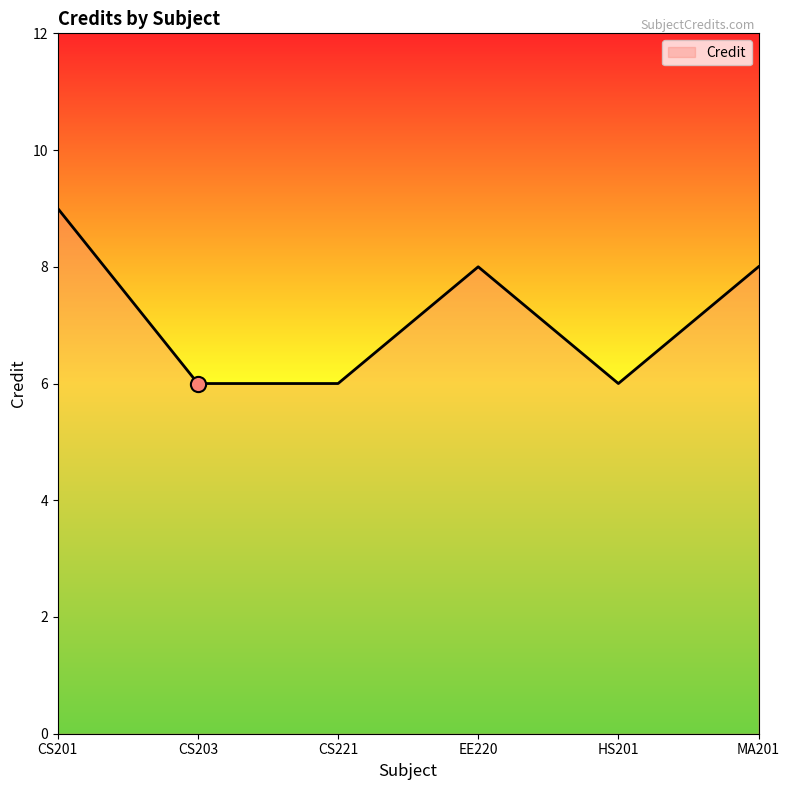

What is the change in value from CS201 to HS201?

-3